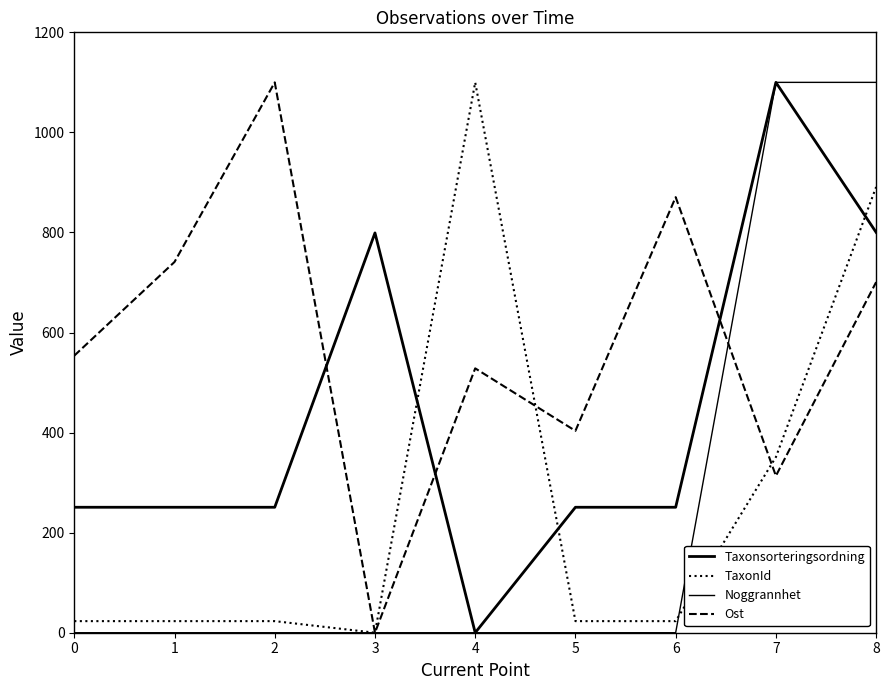

Is this an area chart (filled region under the line)?

No